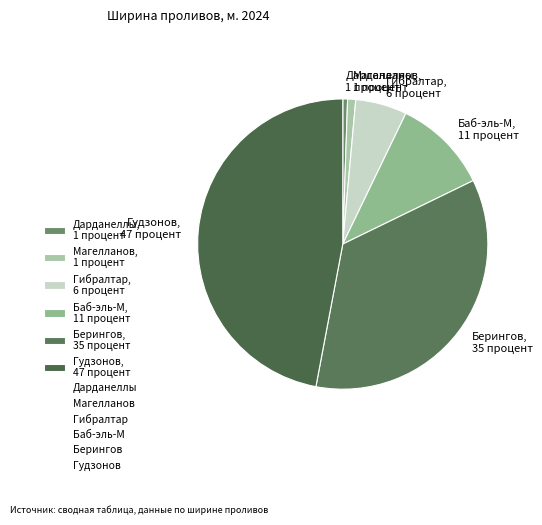

Combined, do Гибралтар, 6 процент and Дарданеллы, 1 процент account for over 50%?

No